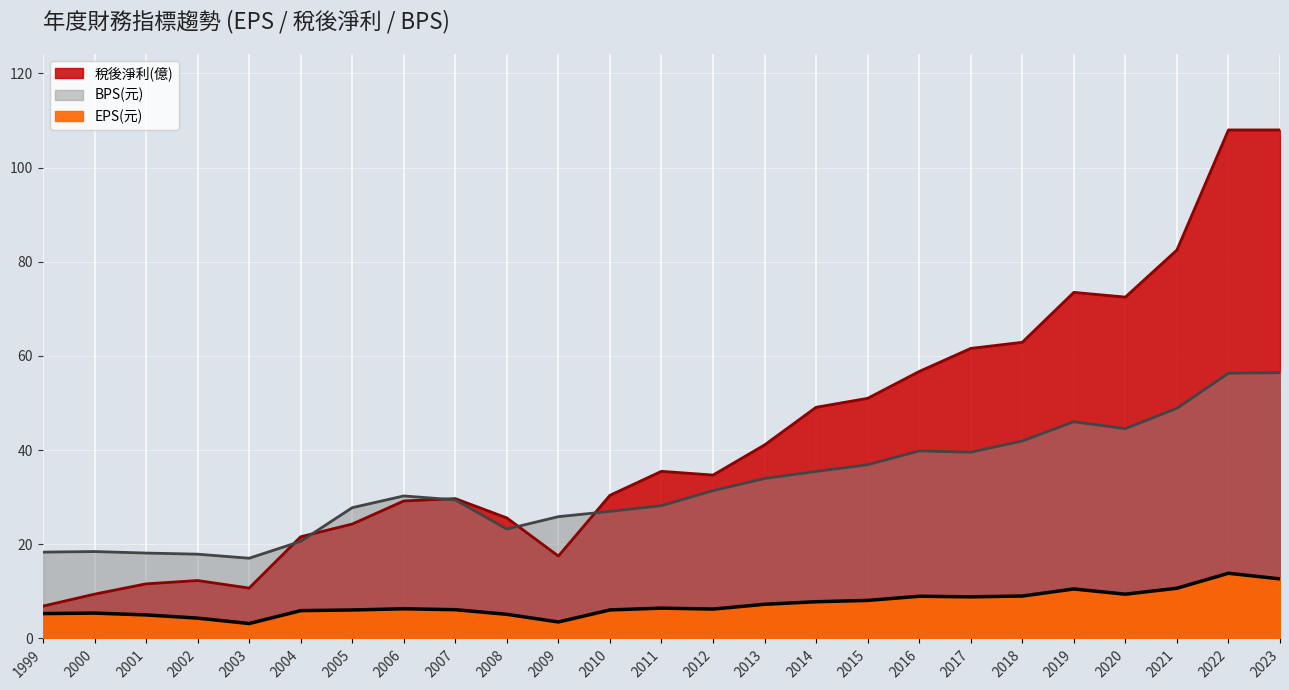

Read the 稅後淨利(億) value at 2003.

10.7